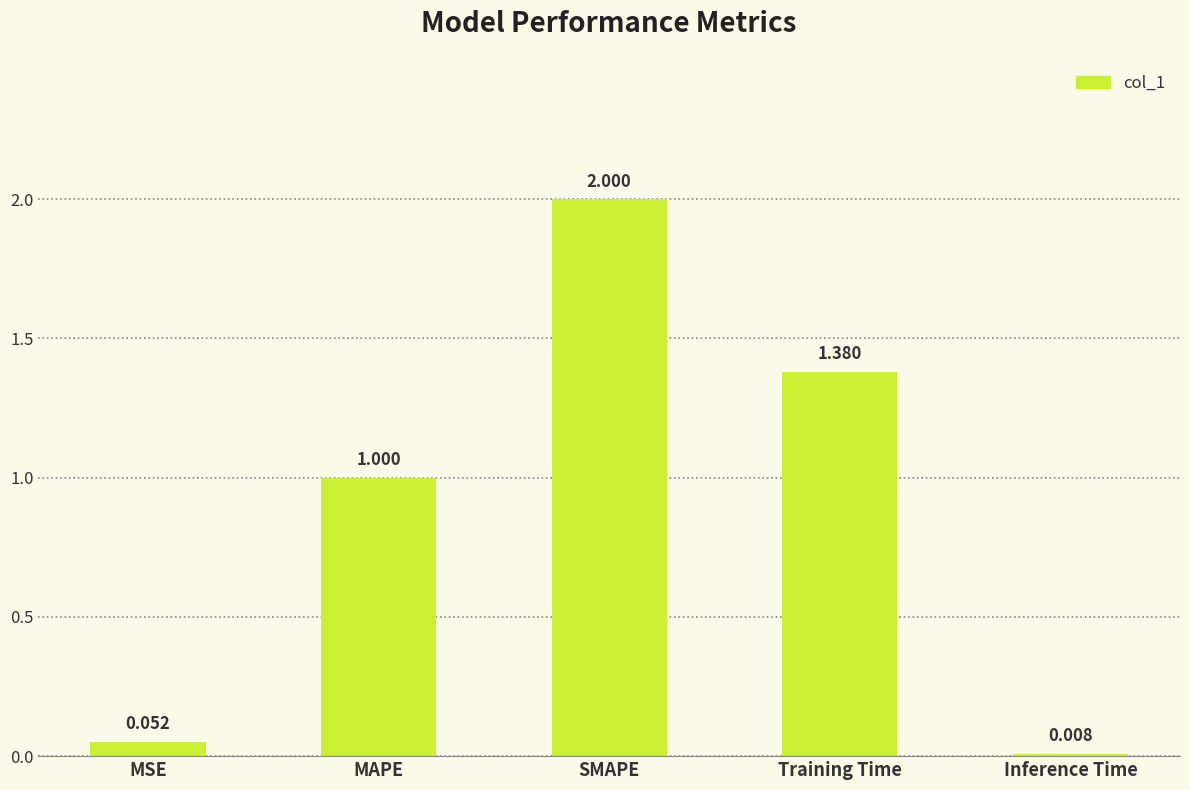

Does the chart contain any negative values?

No